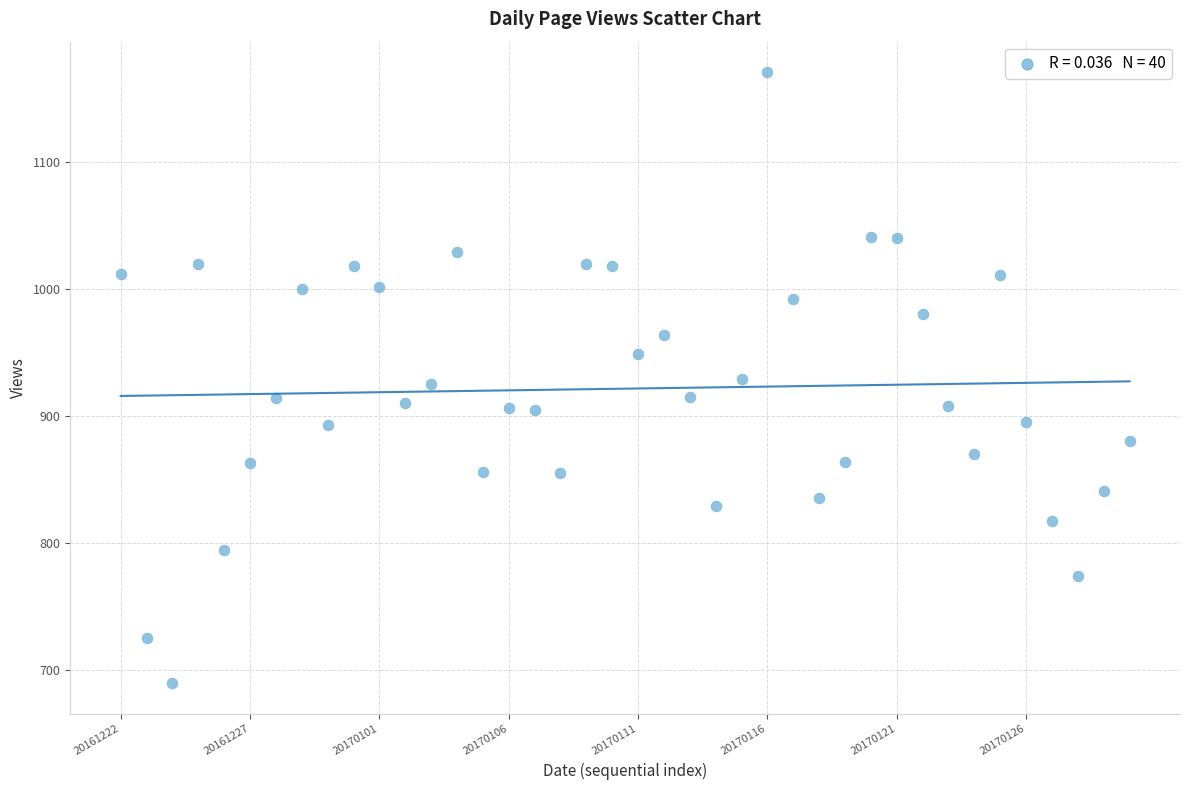

What is the range of Y values (max minus min)?

482